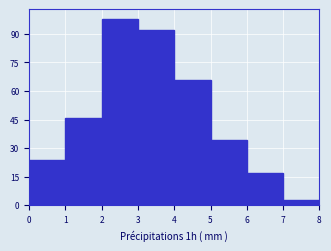

Reading left to right, list every bar in this chart as the range it spans on the x-axis followed by its height. The values are not printed on the chart, so give them approximately, as read against the axis.

0 to 1: 24
1 to 2: 46
2 to 3: 98
3 to 4: 92
4 to 5: 66
5 to 6: 34
6 to 7: 18
7 to 8: 4